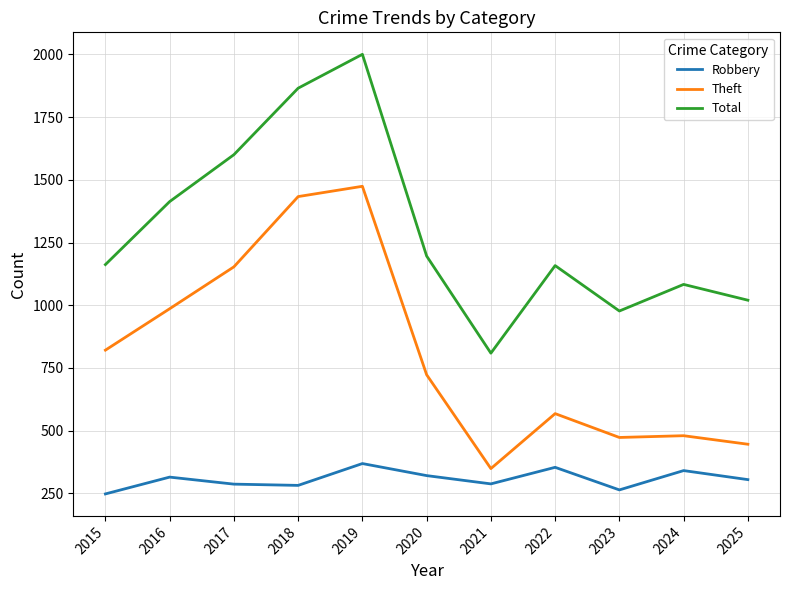

True or false: Theft has a value of 473 at 2023.

True